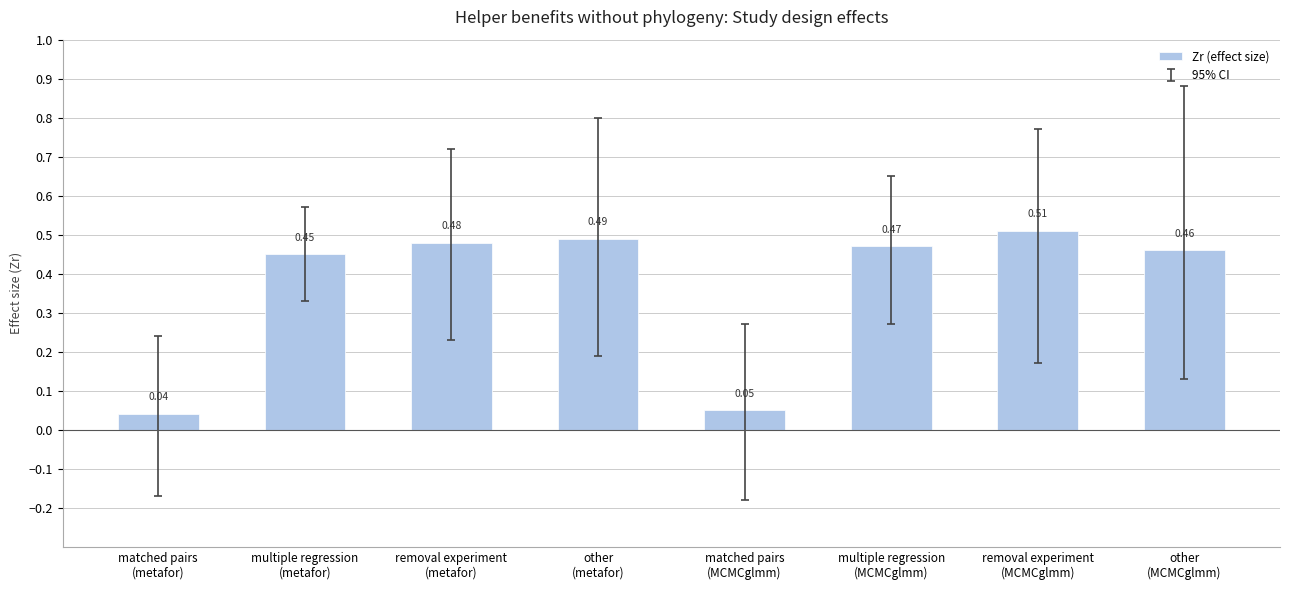

Which category has the highest value across all series?

removal experiment
(MCMCglmm)